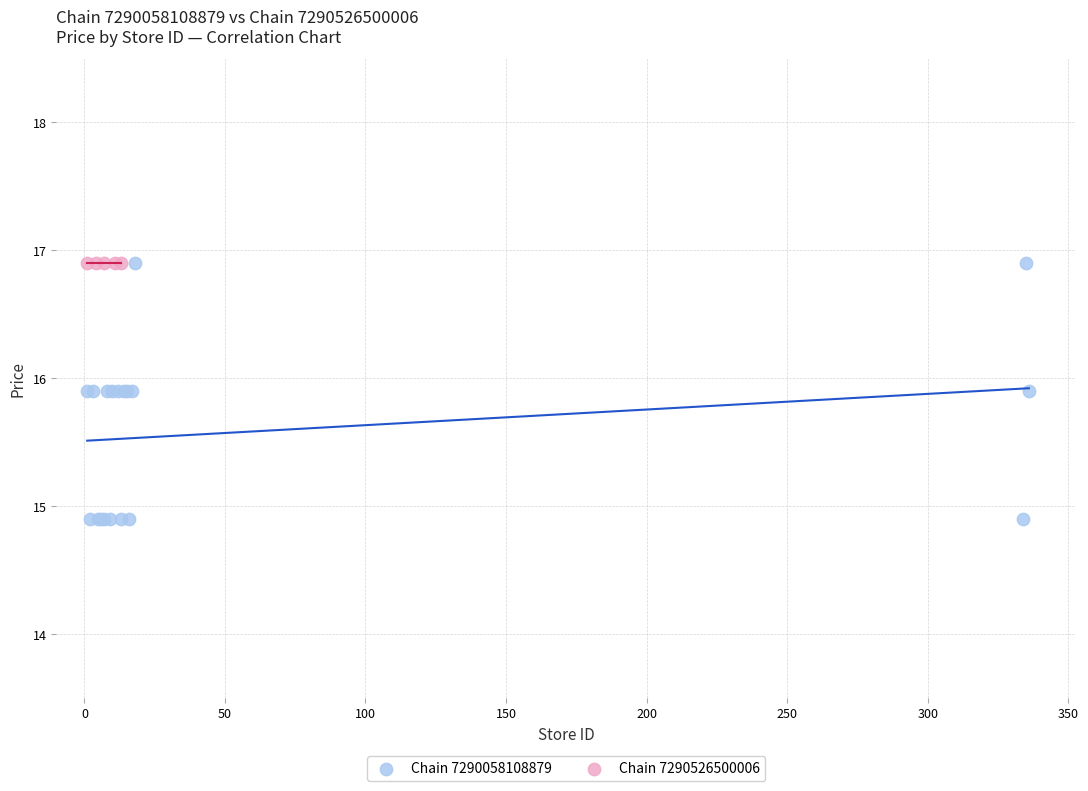

Which series contains the lowest Y value?

Chain 7290058108879